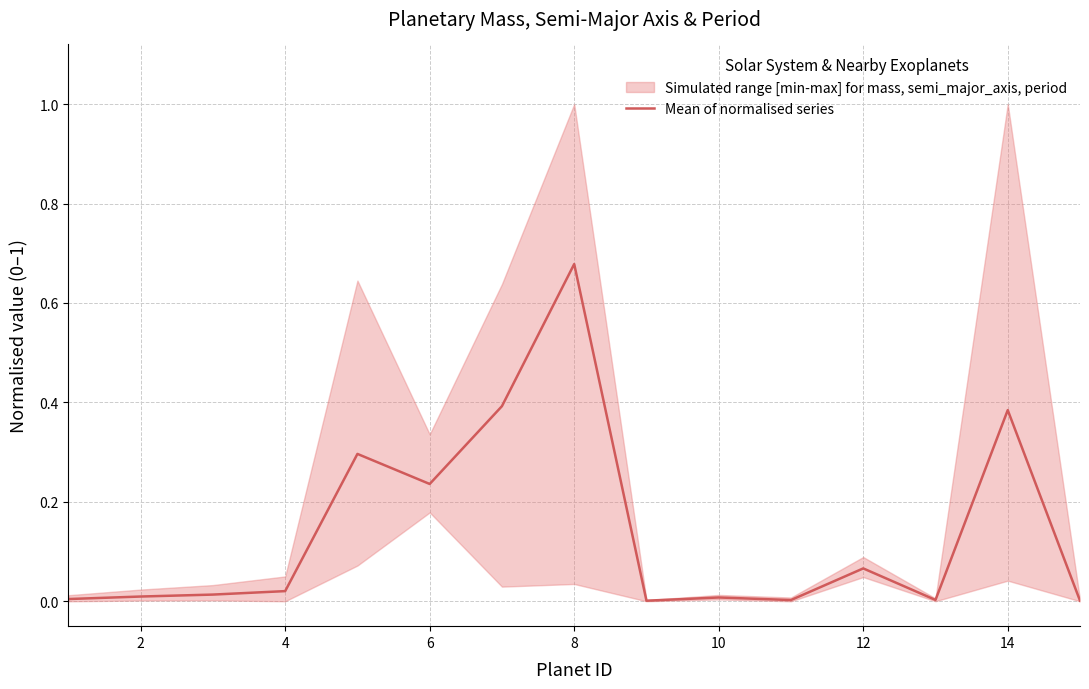

True or false: the data shows 0.0 at 10.

False